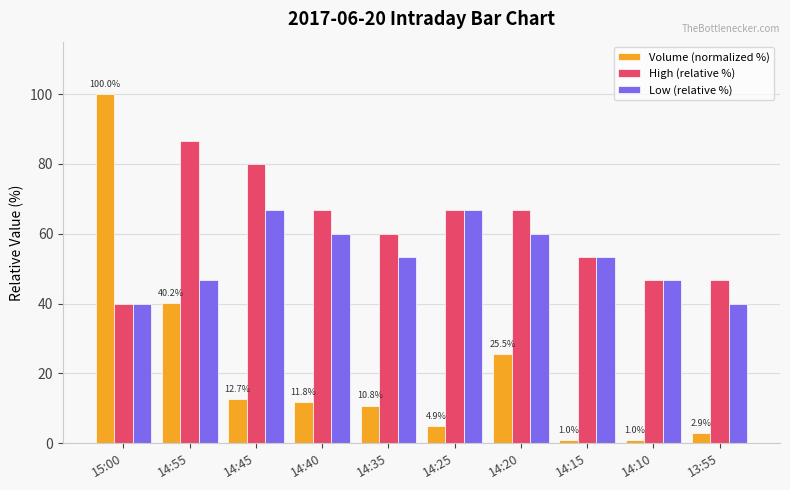

Which series has the widest spread of values?

Volume (normalized %)